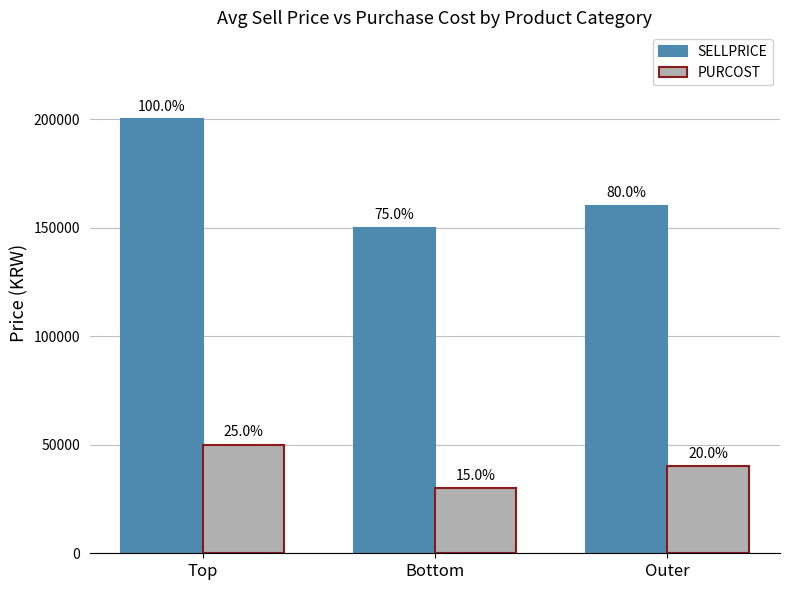

What is the spread (max minus min) of values at Bottom?

120000